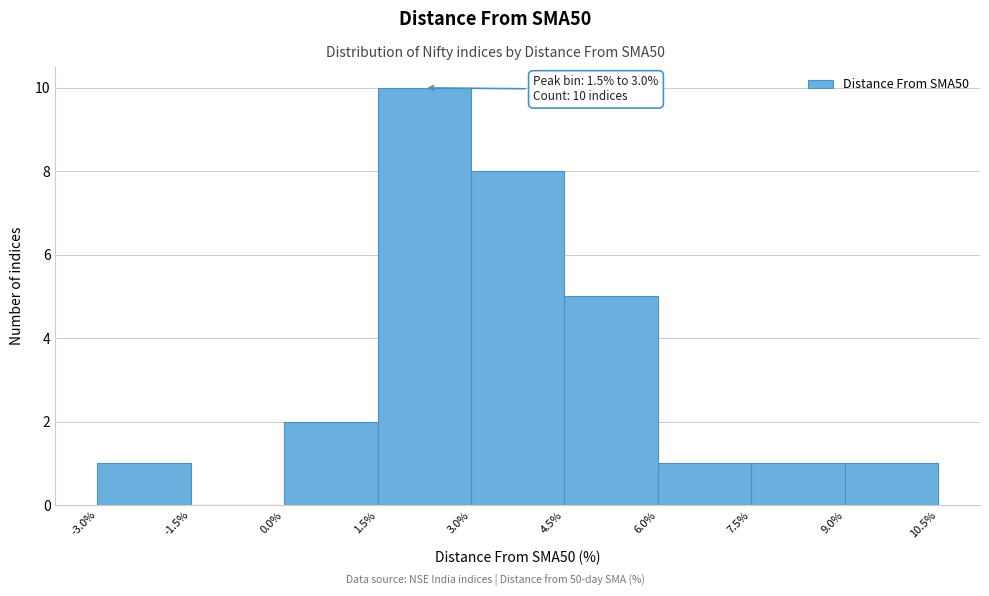

Which range on the x-axis has the tallest bar?

1.5% to 3.0%